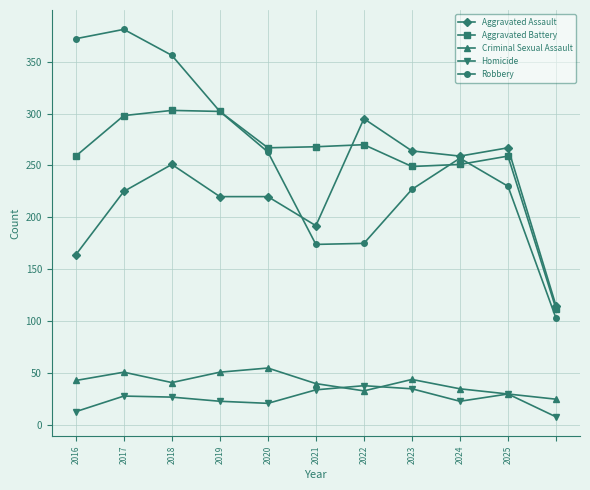

What is the difference between the maximum and minimum values in the Aggravated Assault series?

180